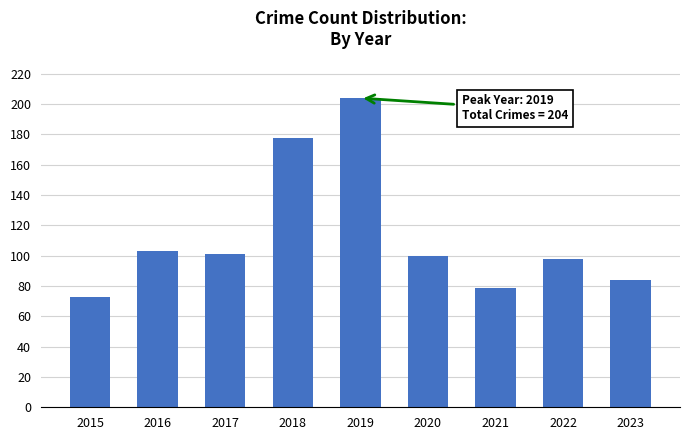

Which category has the lowest value across all series?

2015